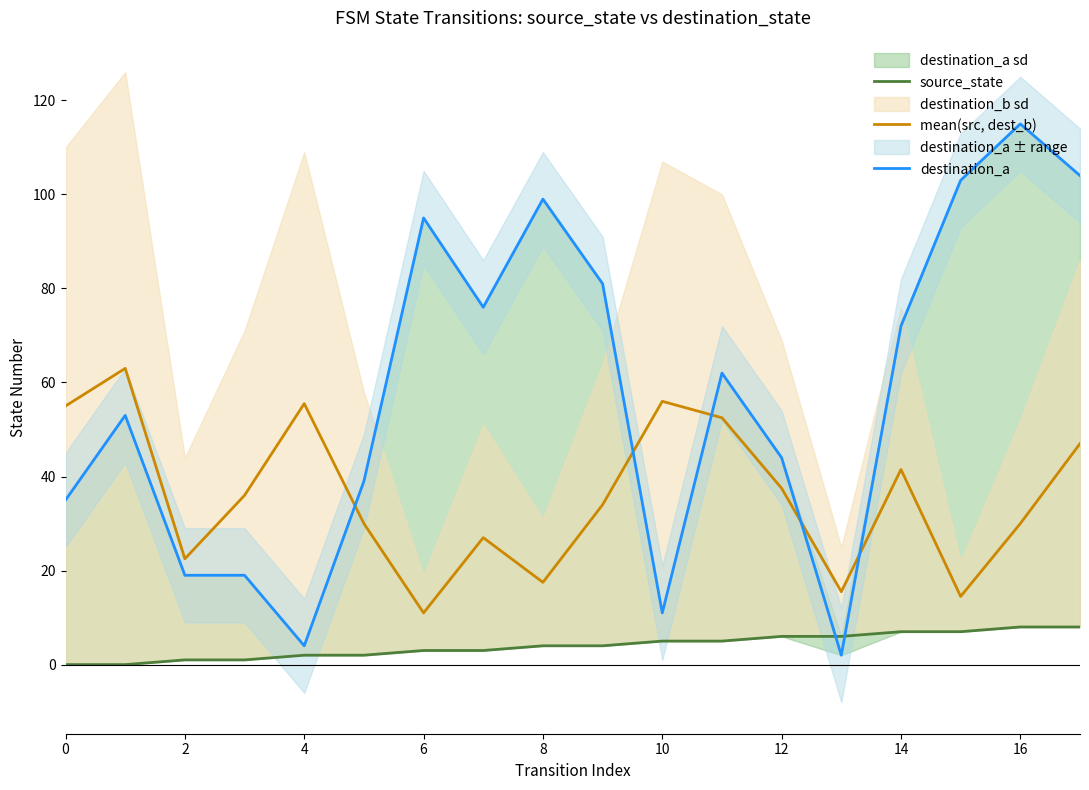

The value of source_state at 17 is 11.5. True or false?

False